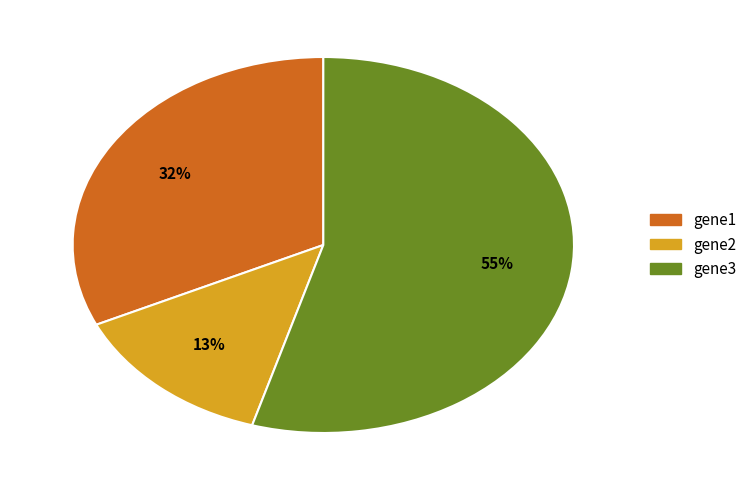

How many slices are in this pie chart?

3